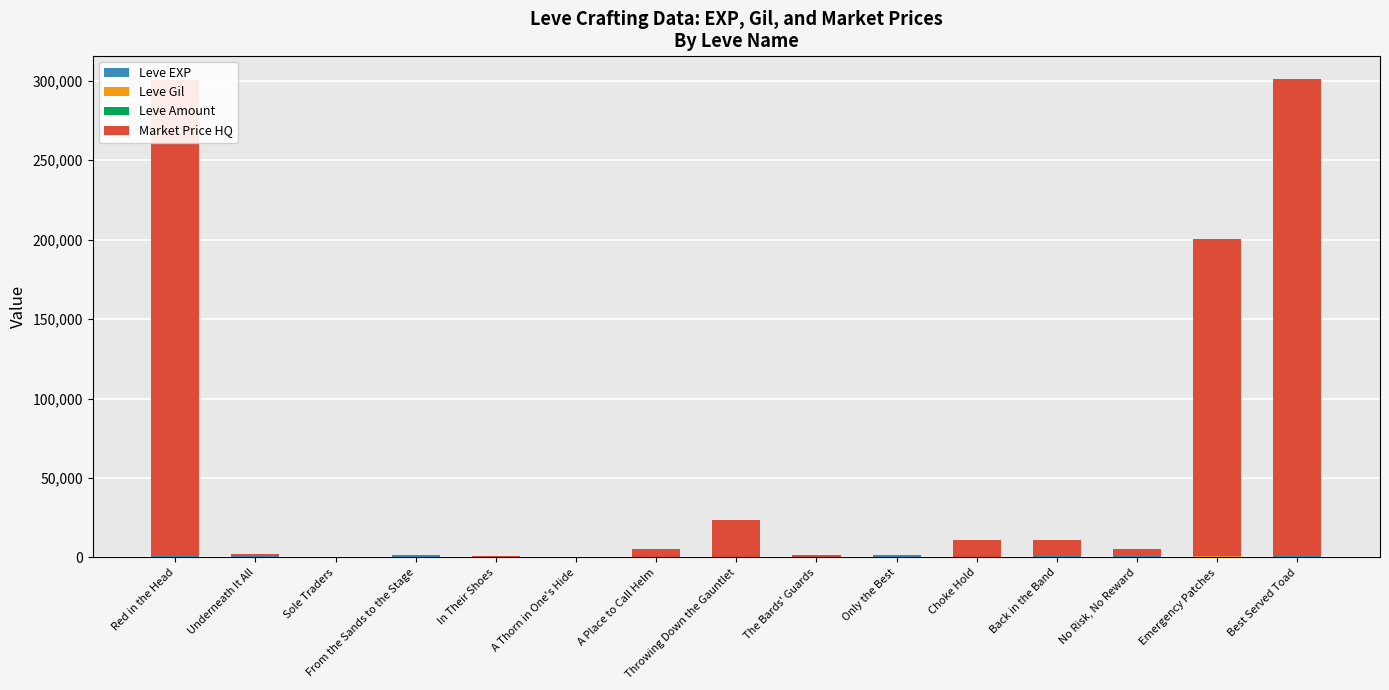

What is the total value across all series at Underneath It All?

2213